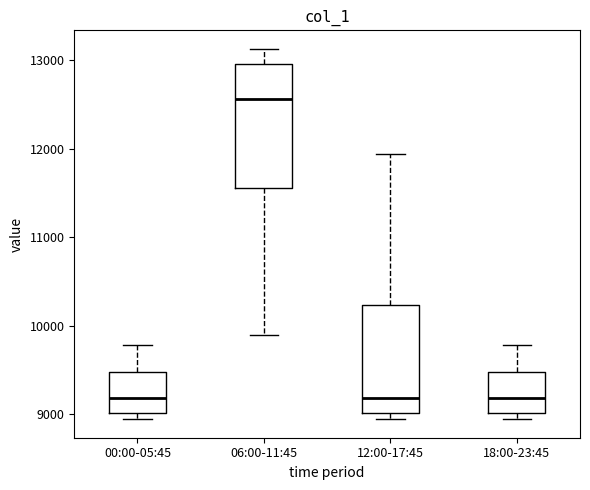

Reading left to right, transcribe this box plot: for each box, give where its median line is, the range the box spans, and where its two whiskers end, as read against the y-axis. The values are not printed on the chart, so give them approximately, as read against the axis.

00:00-05:45: median 9200, box 9000 to 9500, whiskers 8900 to 9800
06:00-11:45: median 12600, box 11600 to 13000, whiskers 9900 to 13100
12:00-17:45: median 9200, box 9000 to 10200, whiskers 8900 to 11900
18:00-23:45: median 9200, box 9000 to 9500, whiskers 8900 to 9800